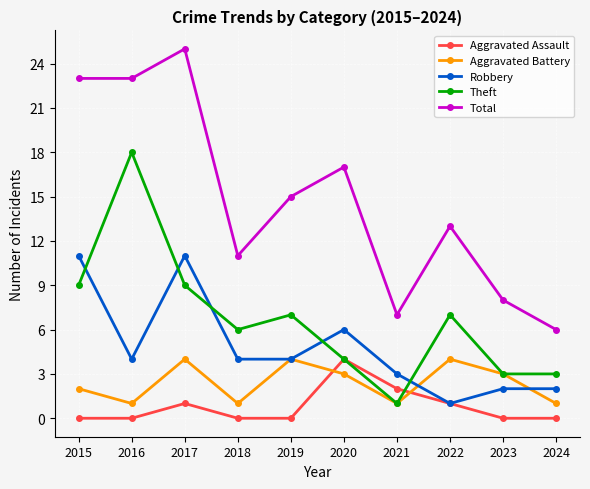

Which series ends up on top after the final intersection of Robbery and Theft?

Theft